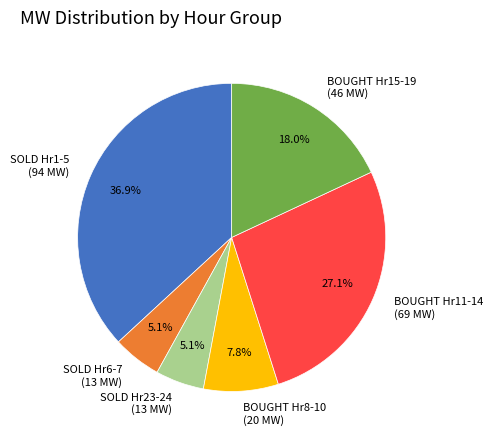

How many segments does this pie chart have?

6